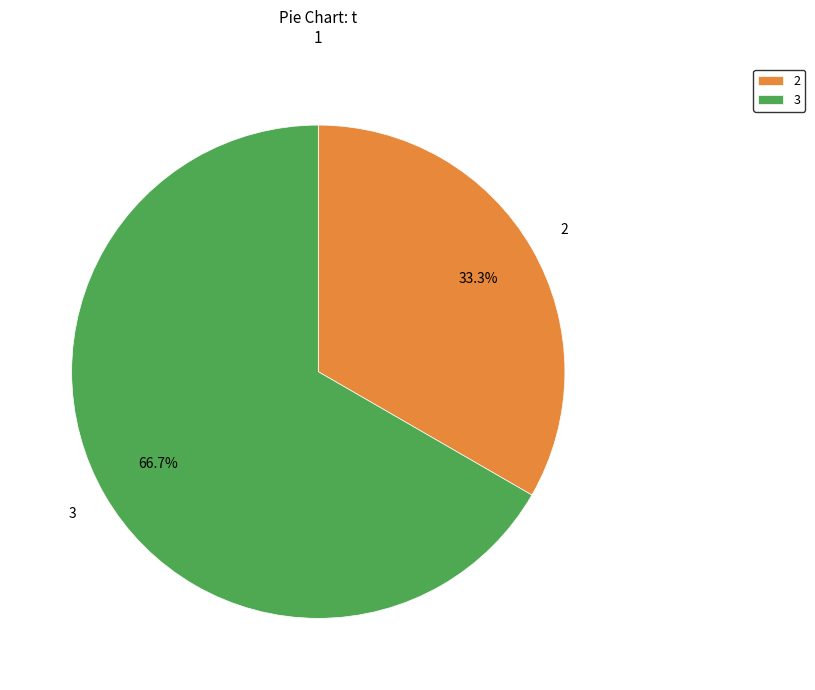

To the nearest percent, what percentage of the pie is 3?

67%